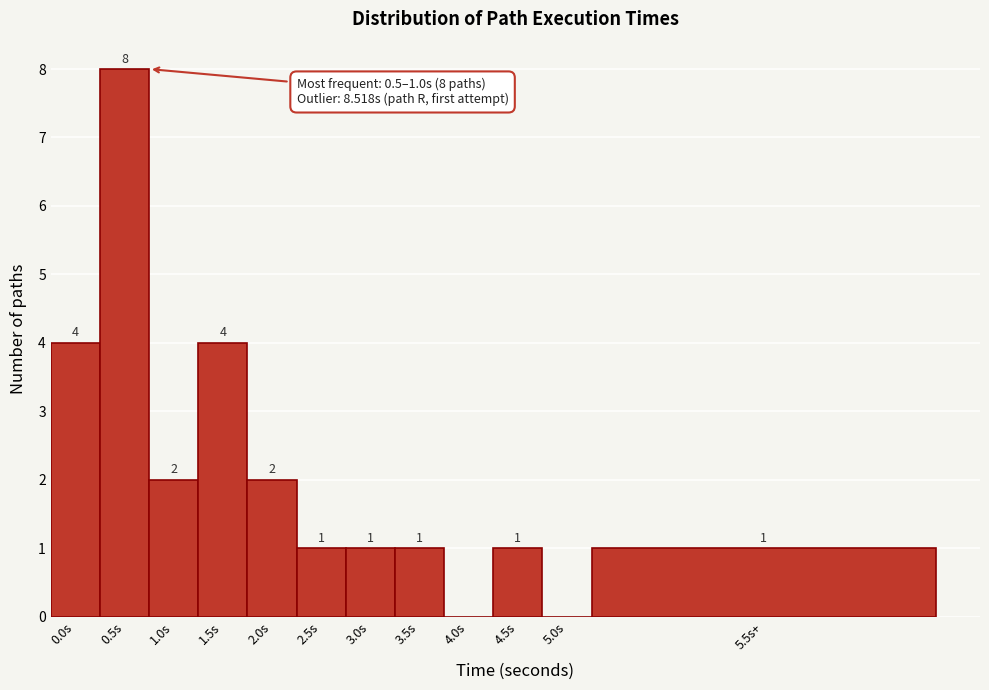

Reading left to right, extract all data points from this chart.

0.0s=4	0.5s=8	1.0s=2	1.5s=4	2.0s=2	2.5s=1	3.0s=1	3.5s=1	4.0s=0	4.5s=1	5.0s=0	5.5s+=1